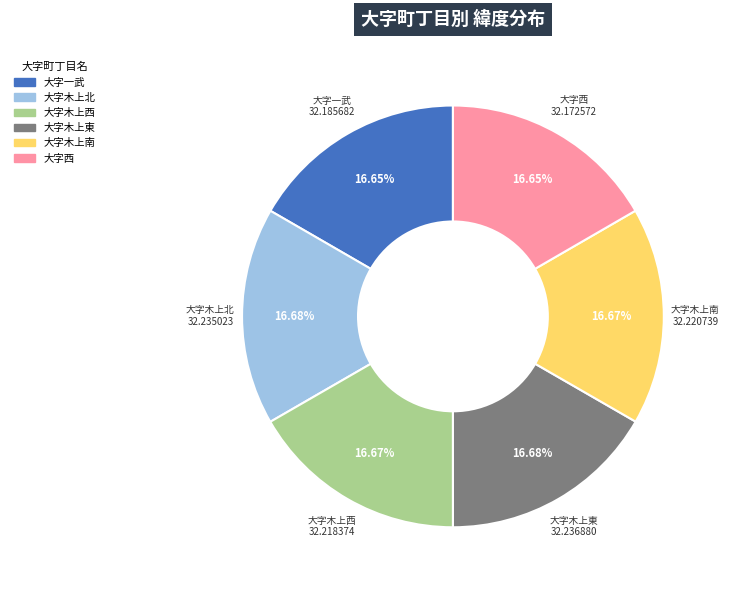

Is it true that 大字木上北 is 17% of the pie?

True